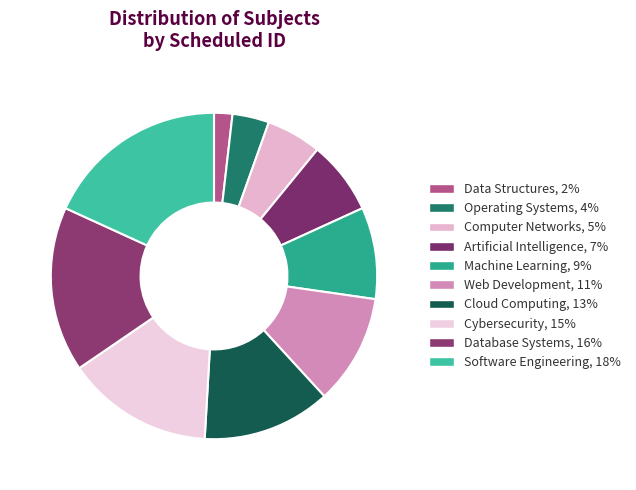

What is the largest slice in the pie chart?

Software Engineering